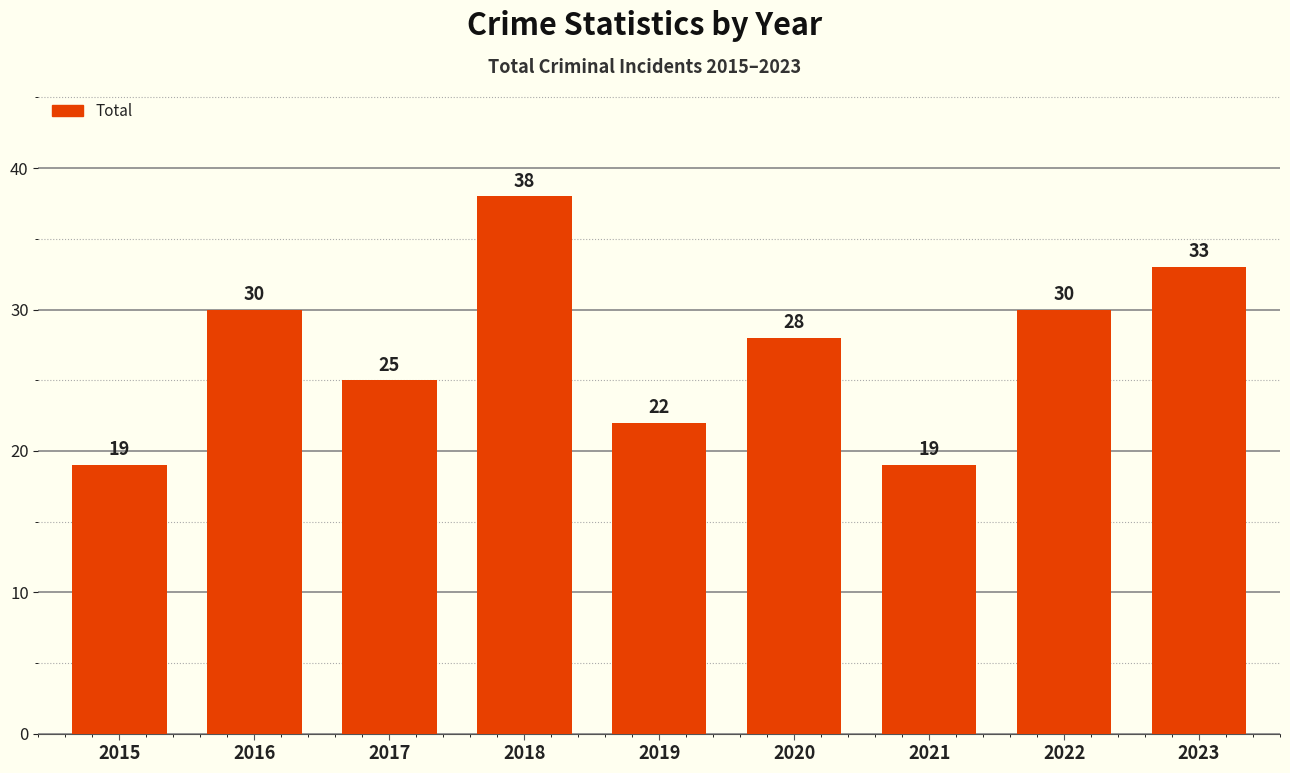

What is the smallest value displayed?

19